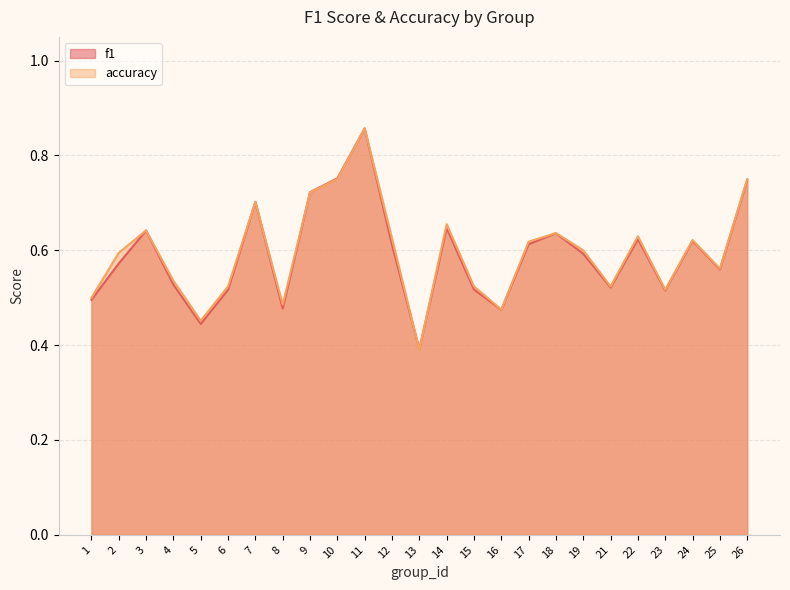

Count the number of data series in this chart.

2